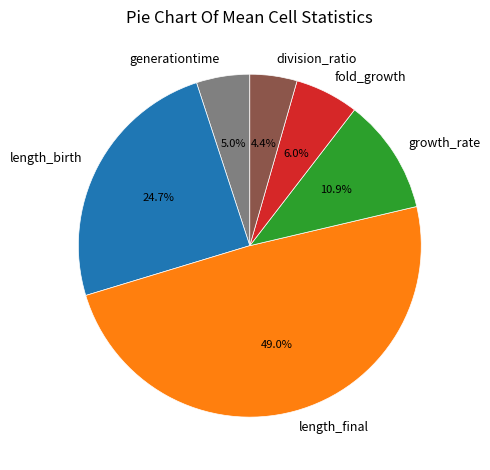

To the nearest percent, what is the difference between the largest and smallest slice percentages?

45%